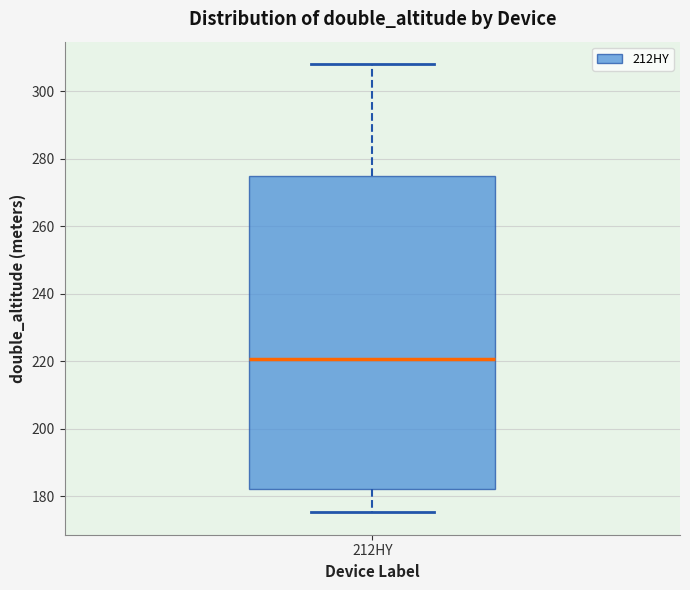

Transcribe this box plot: give where the median line is, the range the box spans, and where the two whiskers end, as read against the y-axis. The values are not printed on the chart, so give them approximately, as read against the axis.

median 220, box 182 to 274, whiskers 176 to 308